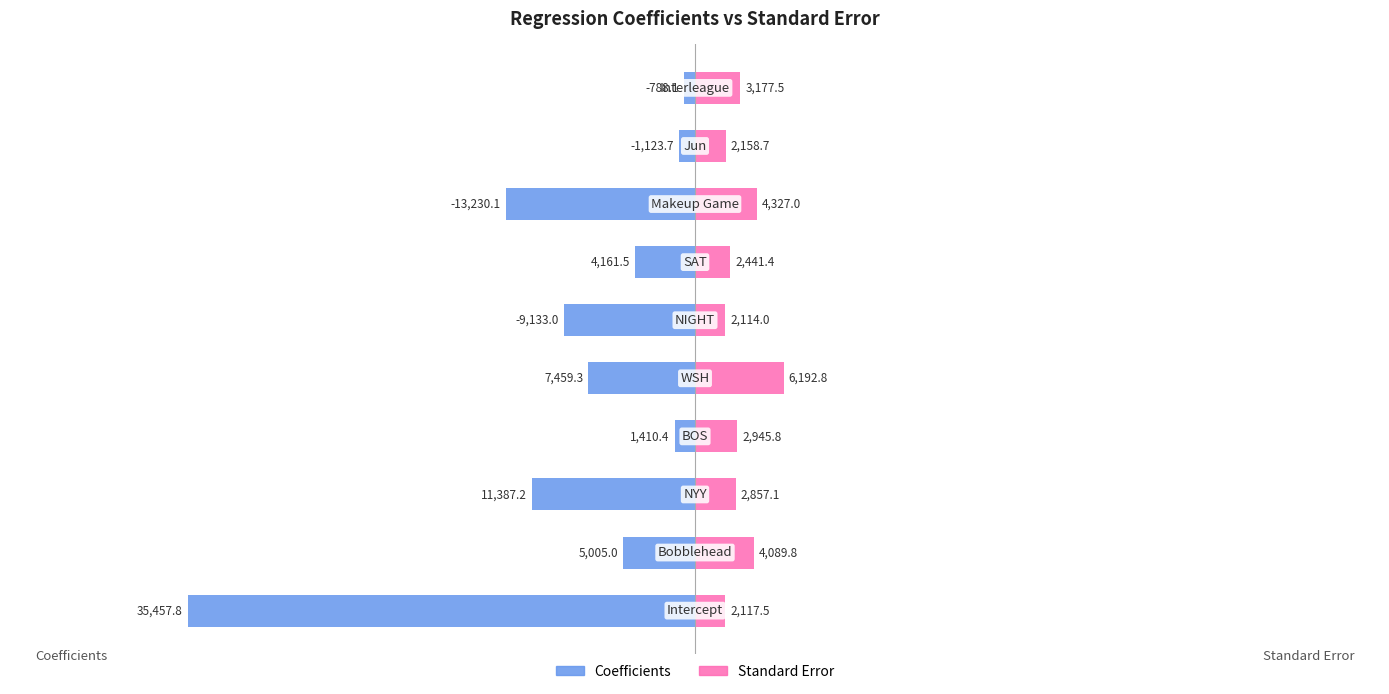

How many distinct data groups are displayed?

2